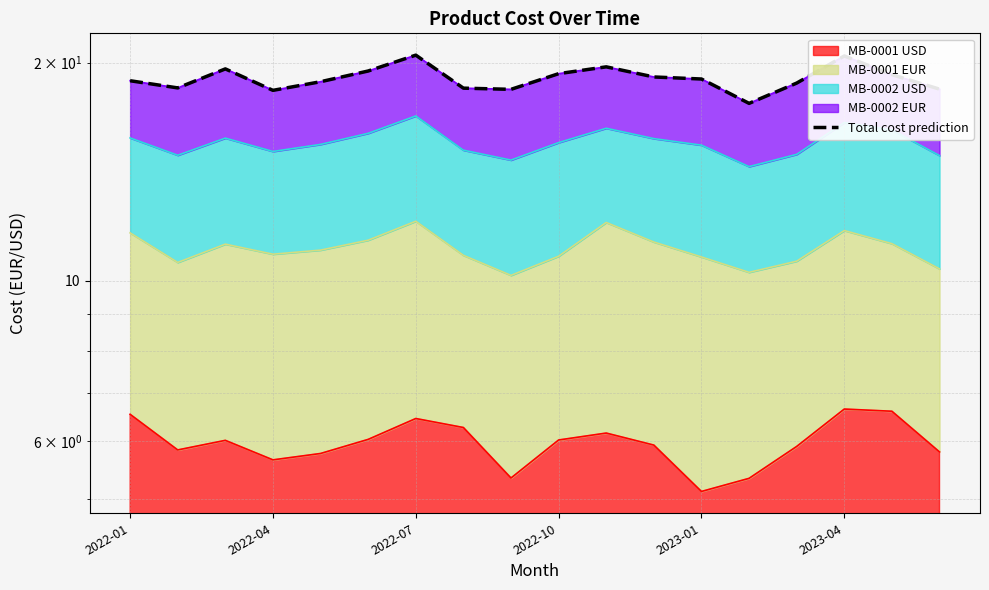

The chart shows a value of 8.4 at 7. True or false?

False